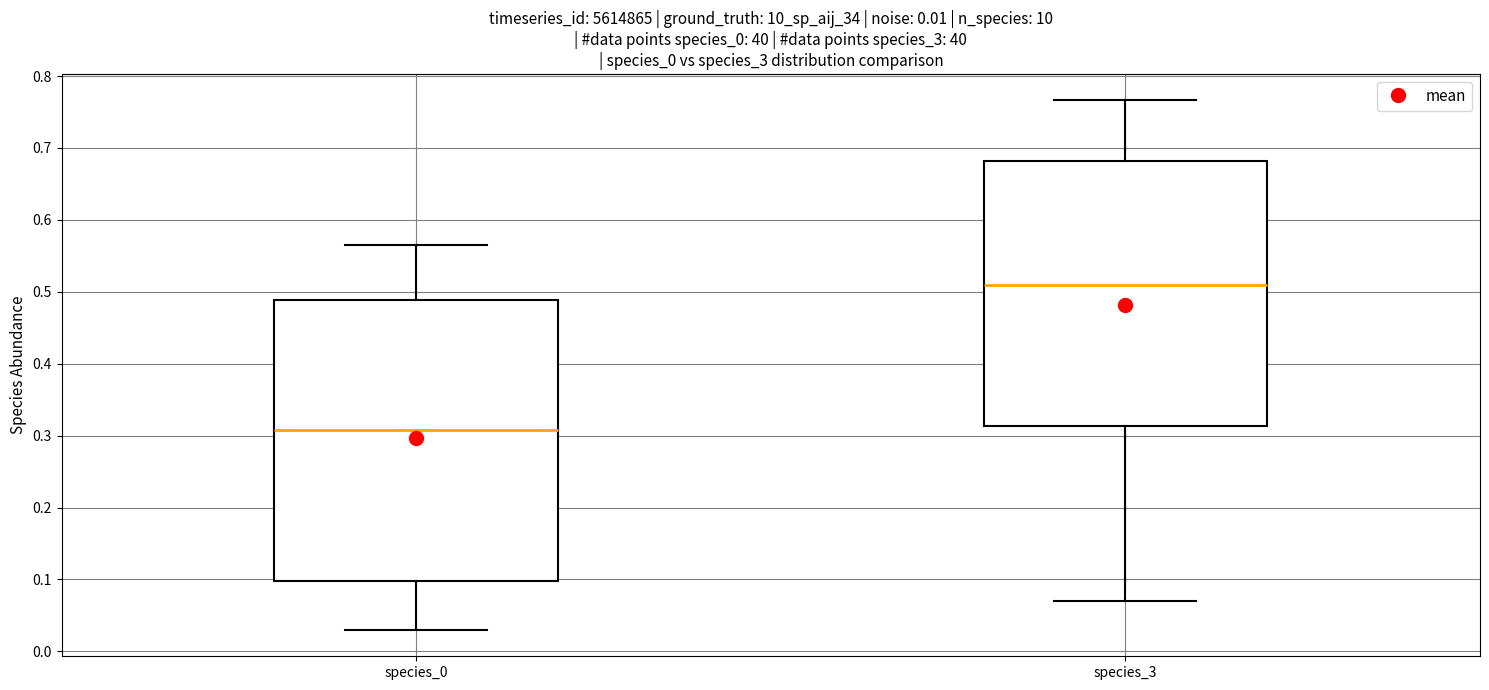

Which box's median line is the lowest?

species_0